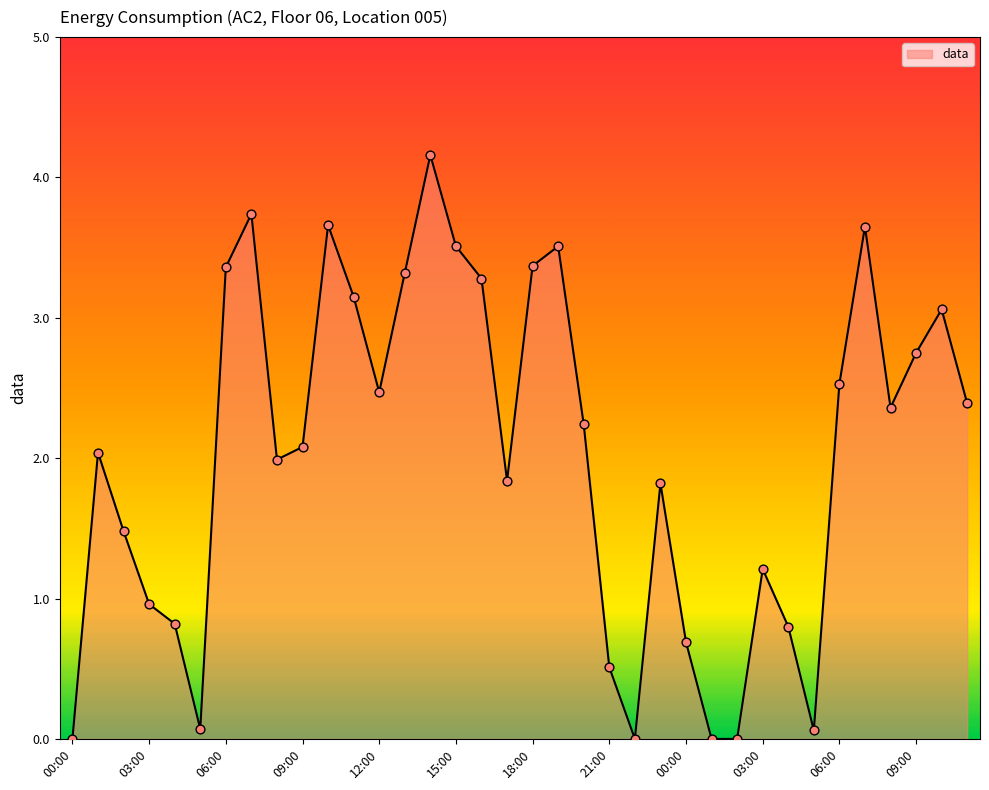

What is the greatest value displayed?

4.2